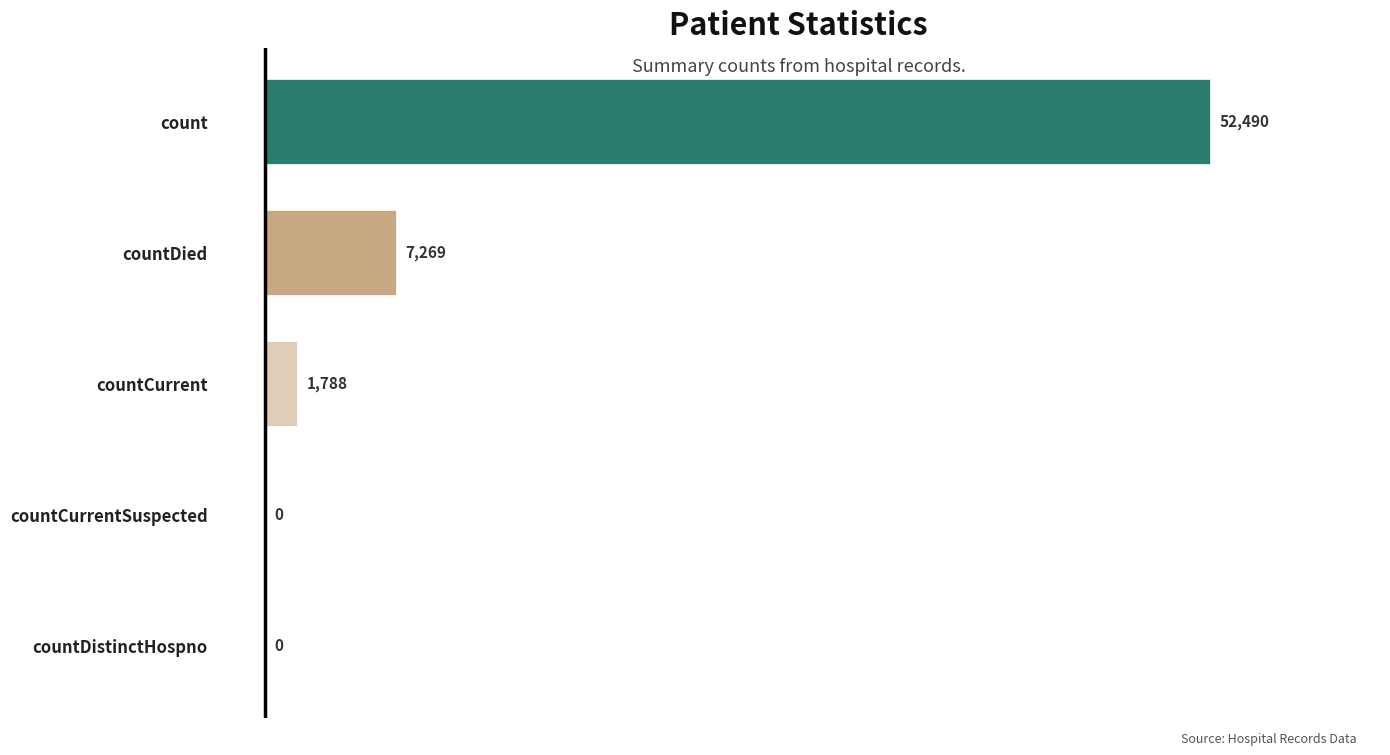

Reading bottom to top, transcribe all the data shown in this chart.

countDistinctHospno=0	countCurrentSuspected=0	countCurrent=1788	countDied=7269	count=52490